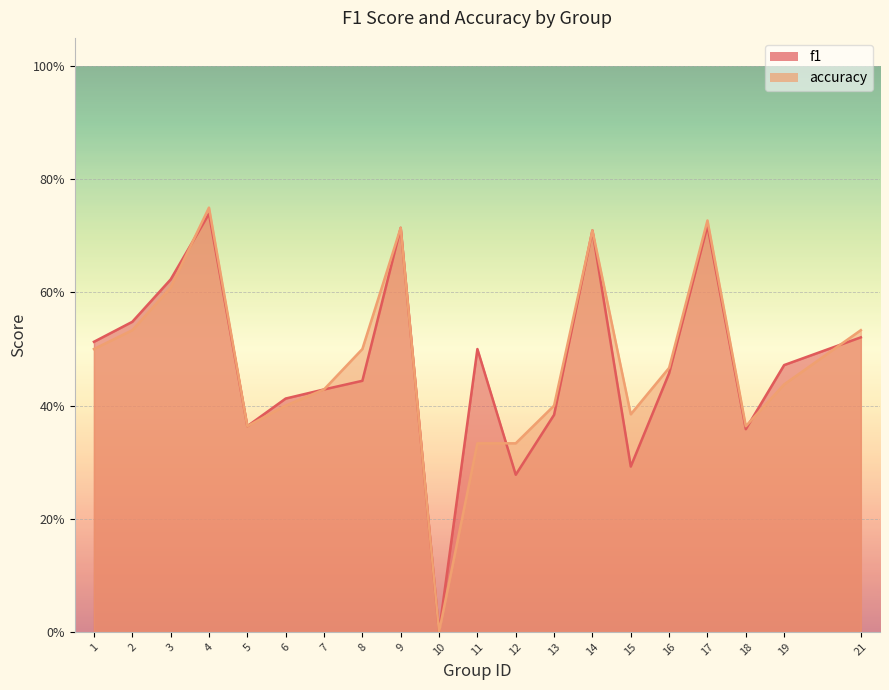

Reading left to right, extract all data points from this chart.

f1: 0.5	0.5	0.6	0.7	0.4	0.4	0.4	0.4	0.7	0.0	0.5	0.3	0.4	0.7	0.3	0.5	0.7	0.4	0.5	0.5
accuracy: 0.5	0.5	0.6	0.8	0.4	0.4	0.4	0.5	0.7	0.0	0.3	0.3	0.4	0.7	0.4	0.5	0.7	0.4	0.4	0.5